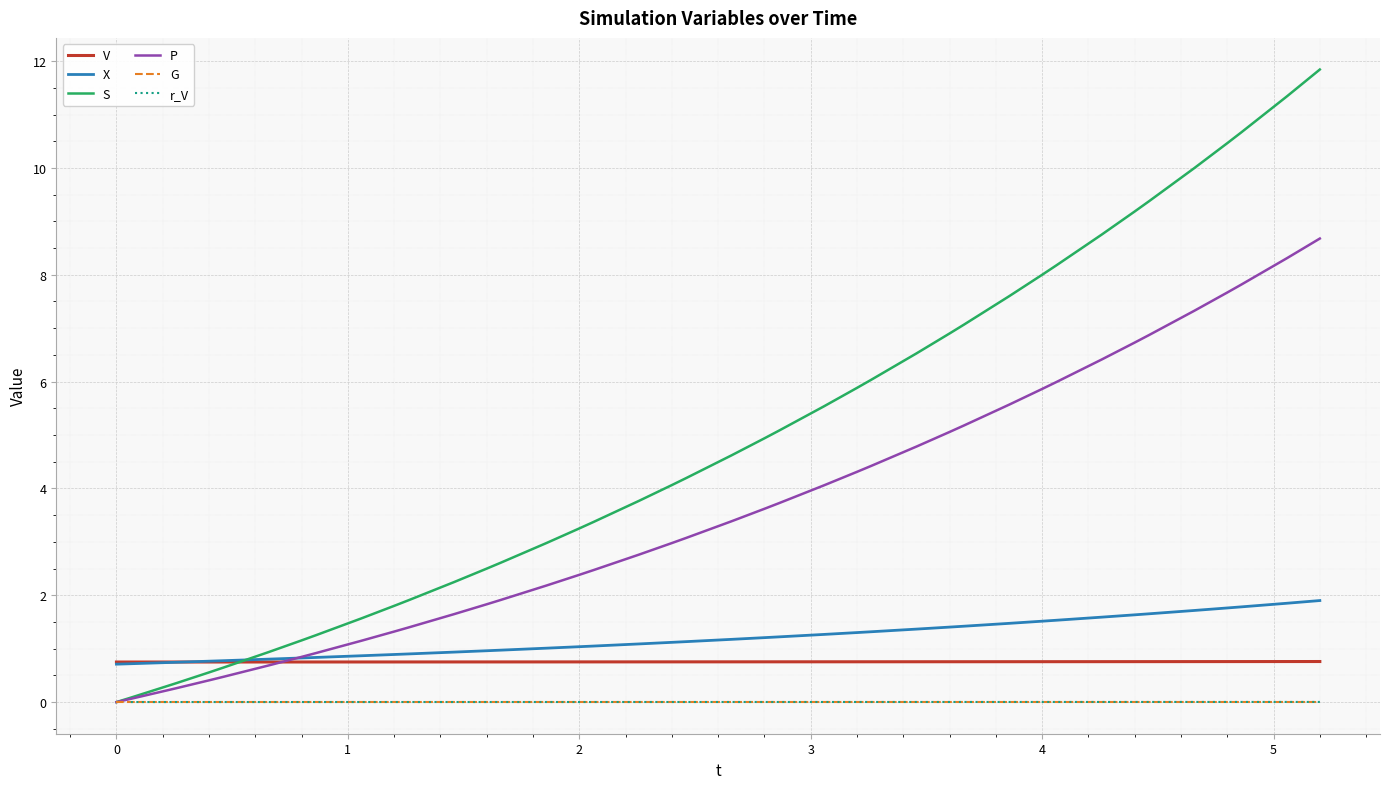

What is the maximum value for S?

11.8